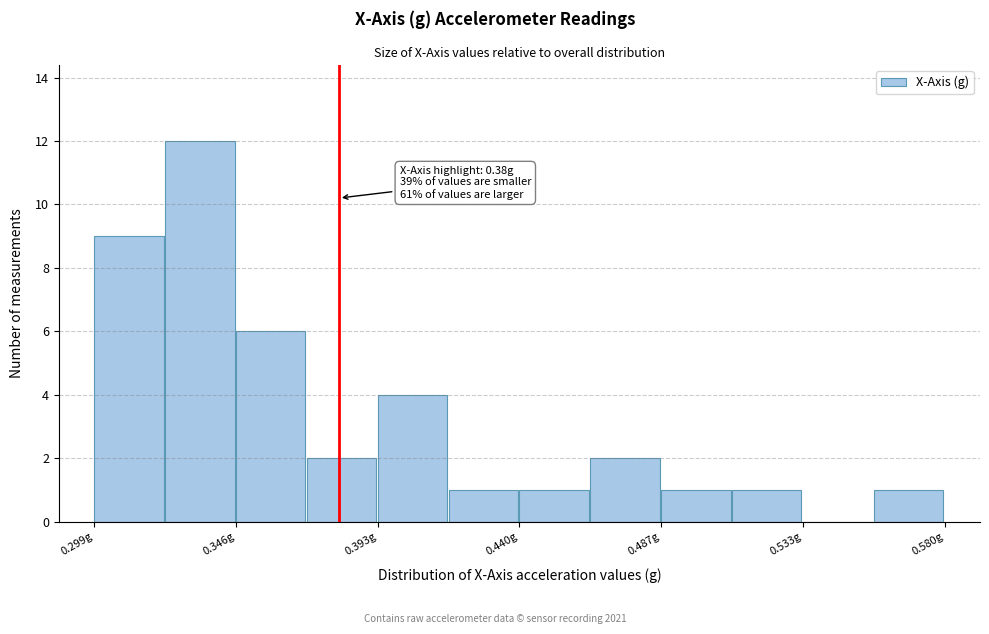

Which range on the x-axis has the tallest bar?

0.320 to 0.345